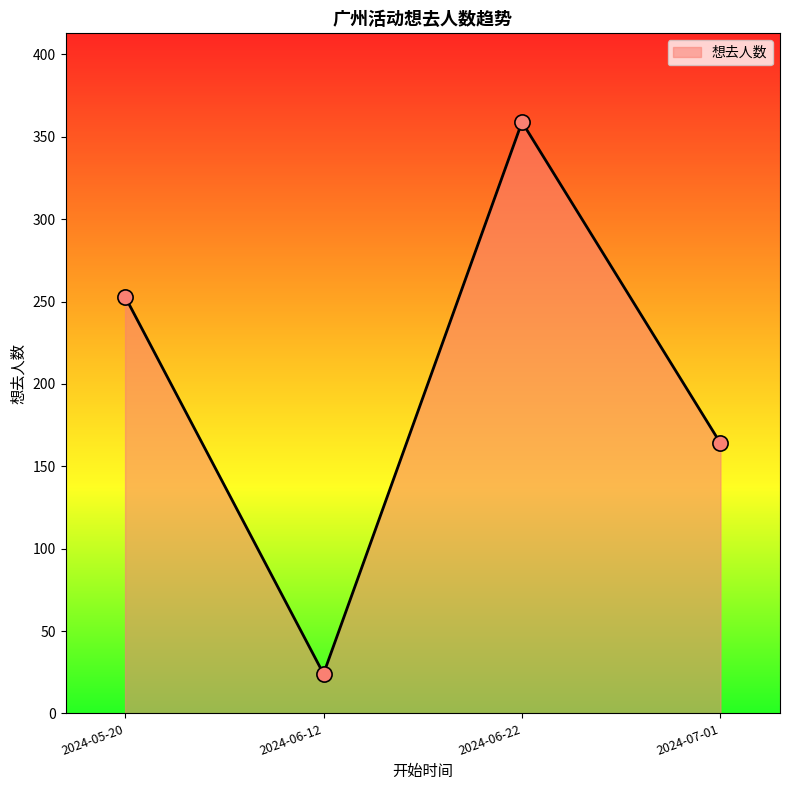

Between 2024-05-20 and 2024-07-01, which is larger?

2024-05-20